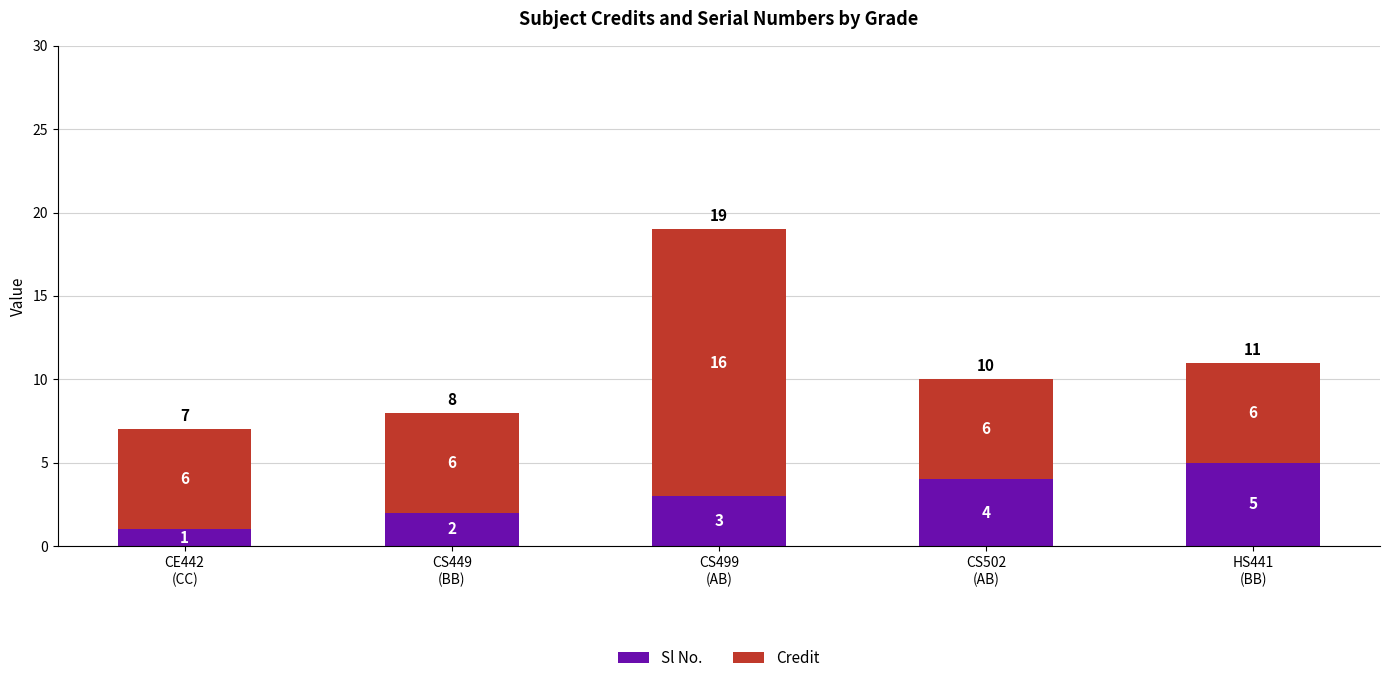

What is the total value across all series at CE442
(CC)?

7